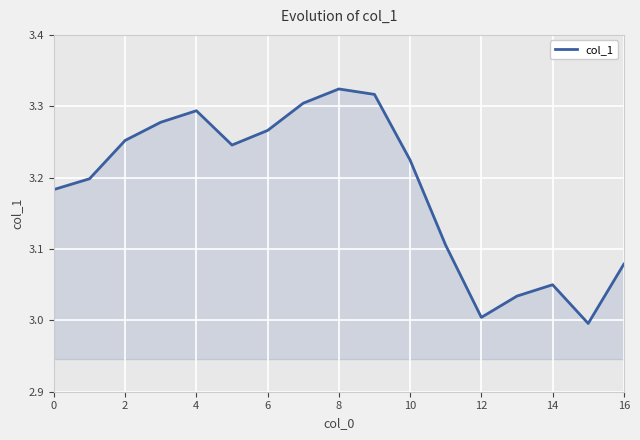

How many categories are shown in the chart?

17